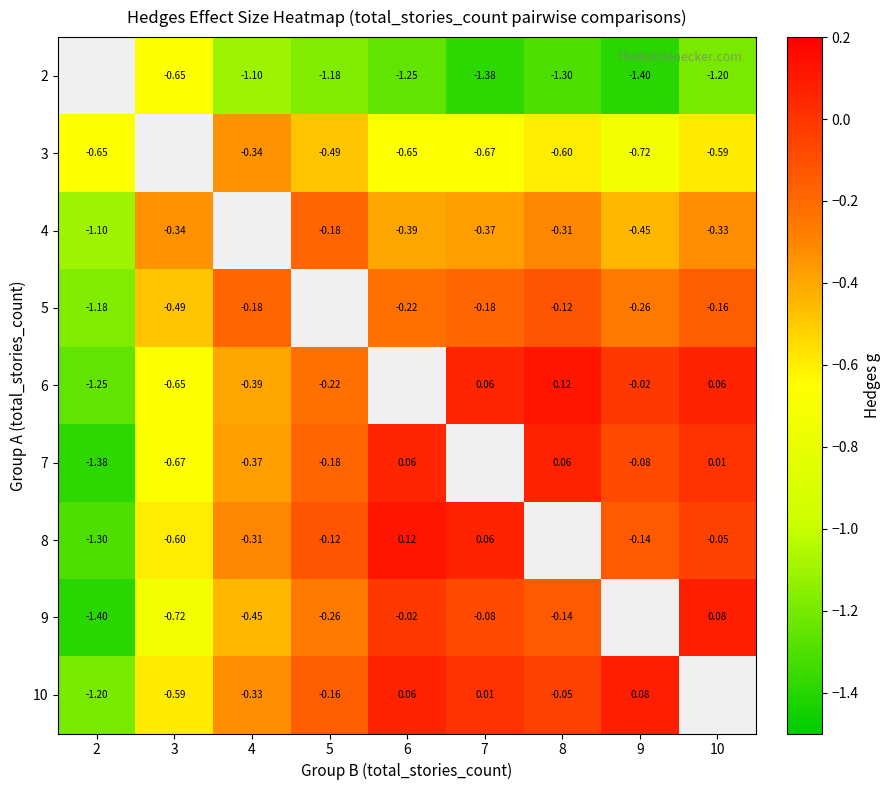

Is the value of 8 at 7 greater than the value of 2 at 7?

Yes